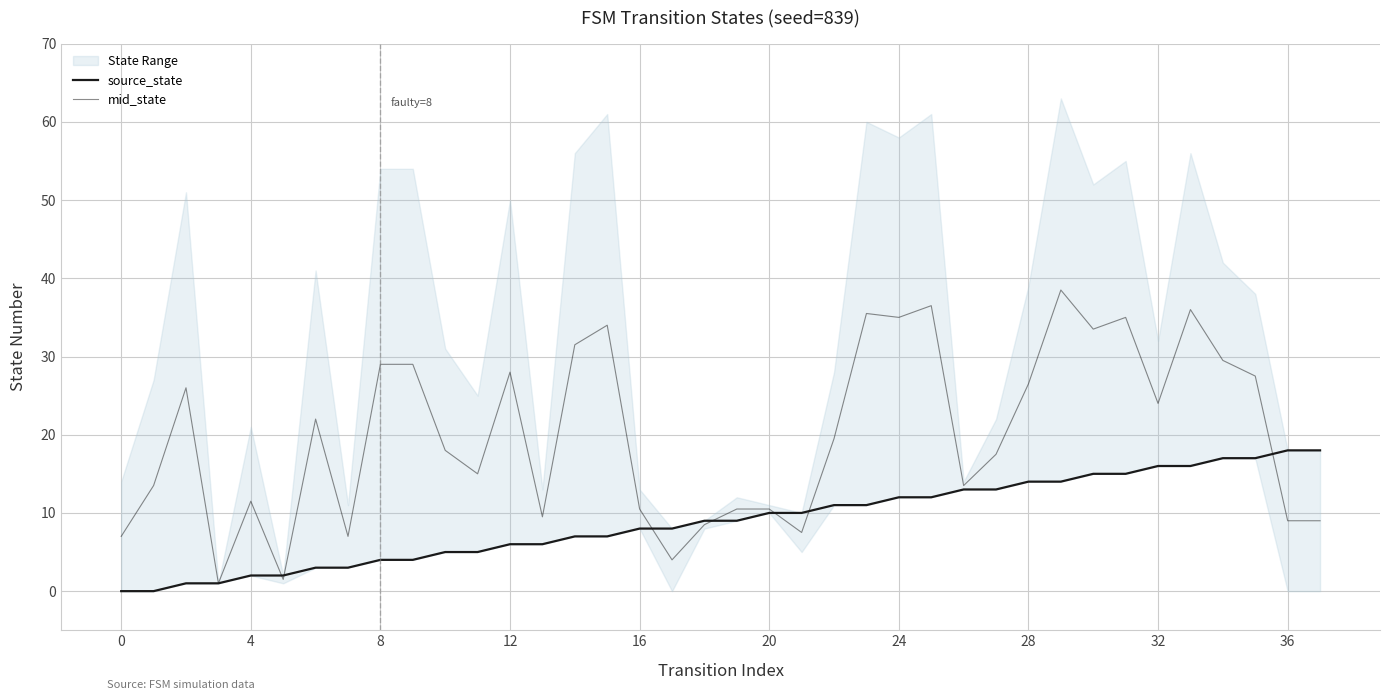

What is the sum of the source_state values at 28 and 29?

28.0